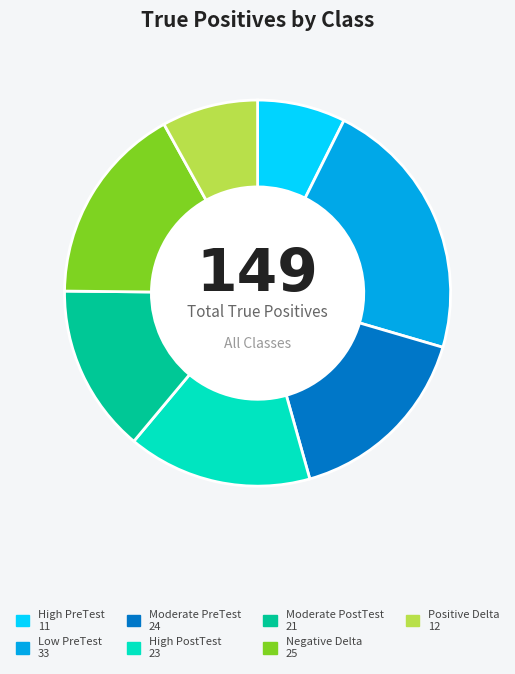

Is the sum of High PostTest and Negative Delta greater than half?

No